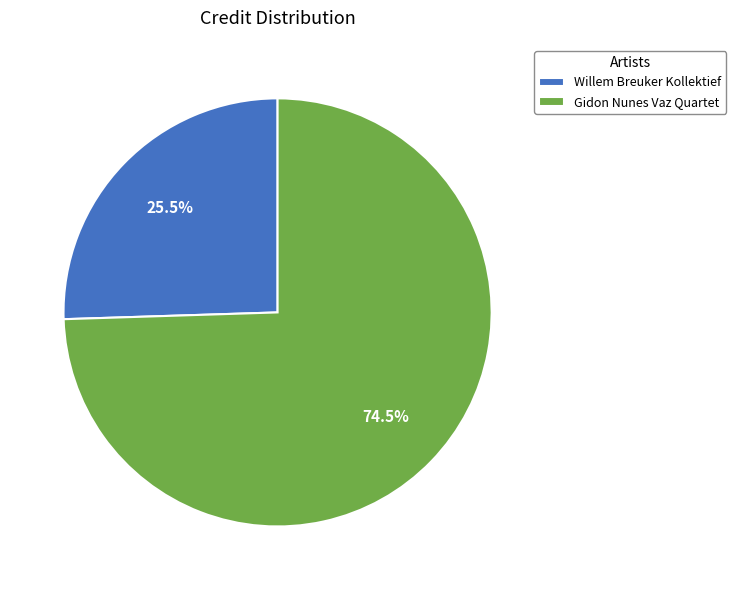

Between Willem Breuker Kollektief and Gidon Nunes Vaz Quartet, which is larger?

Gidon Nunes Vaz Quartet